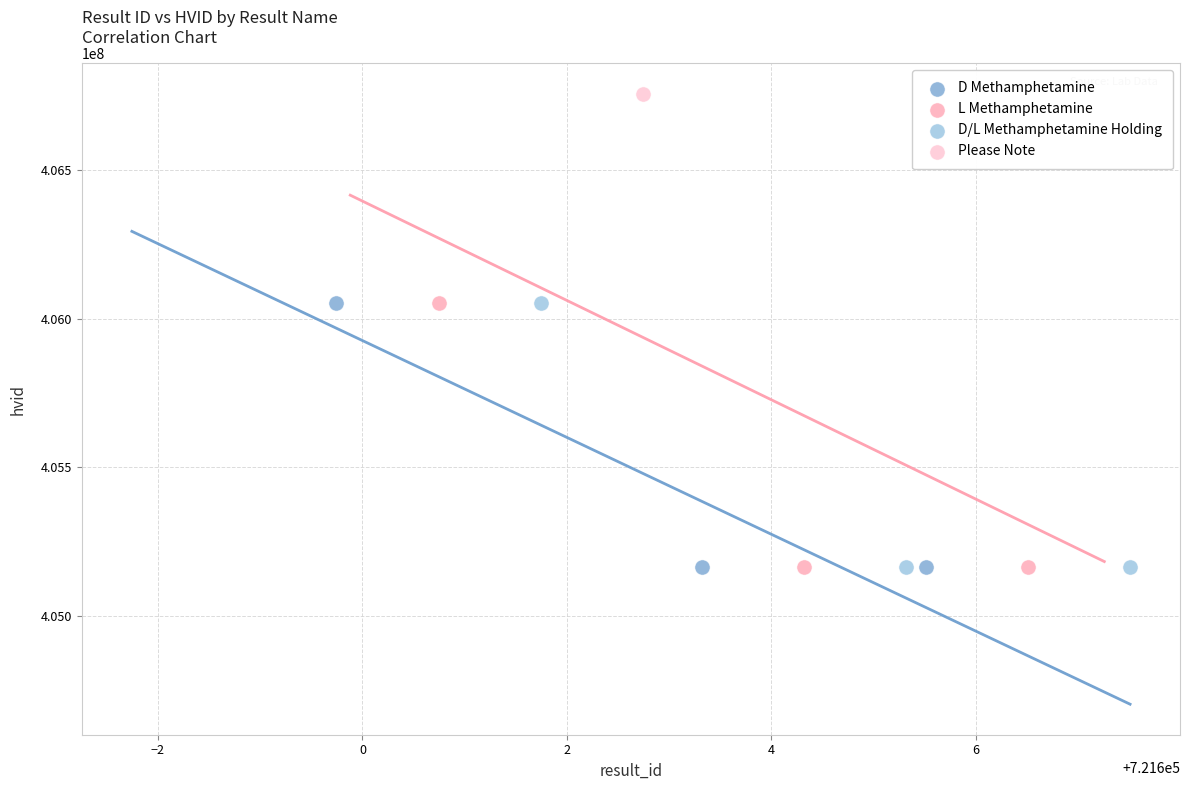

Which series reaches the maximum Y coordinate?

Please Note